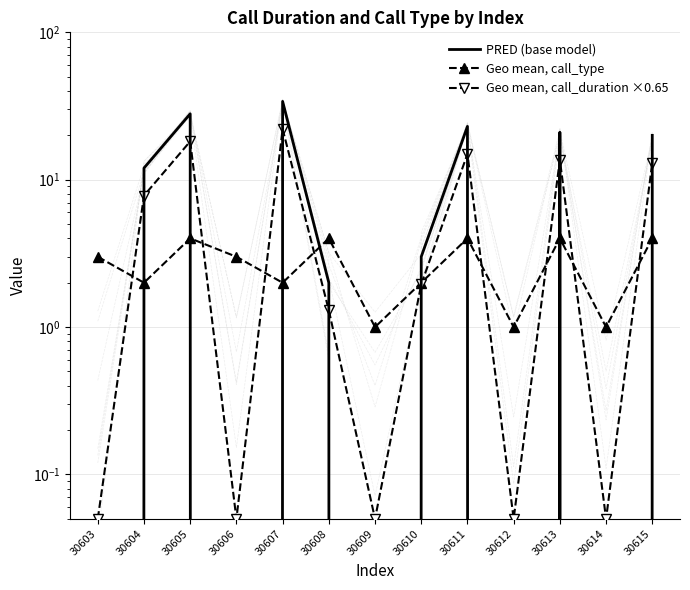

What is the value of the PRED (base model) point at the 3rd from the left?

28.0